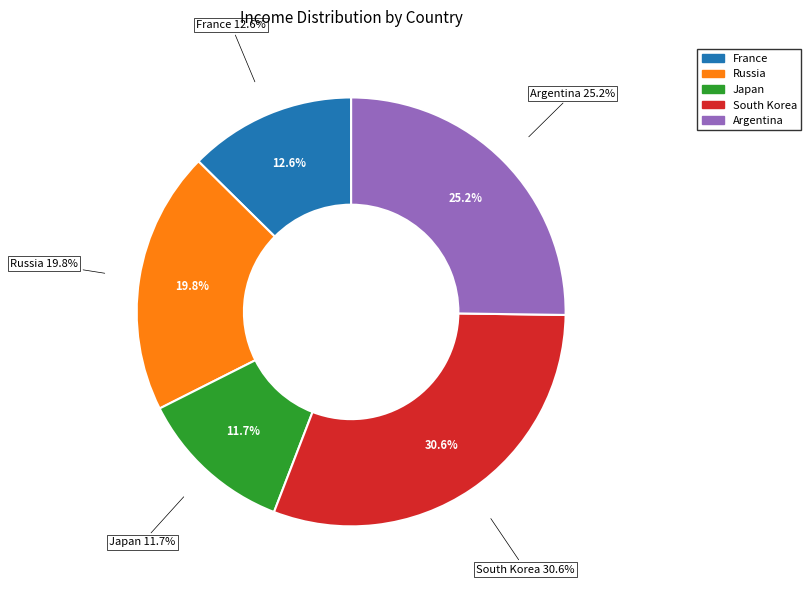

How many segments does this pie chart have?

5